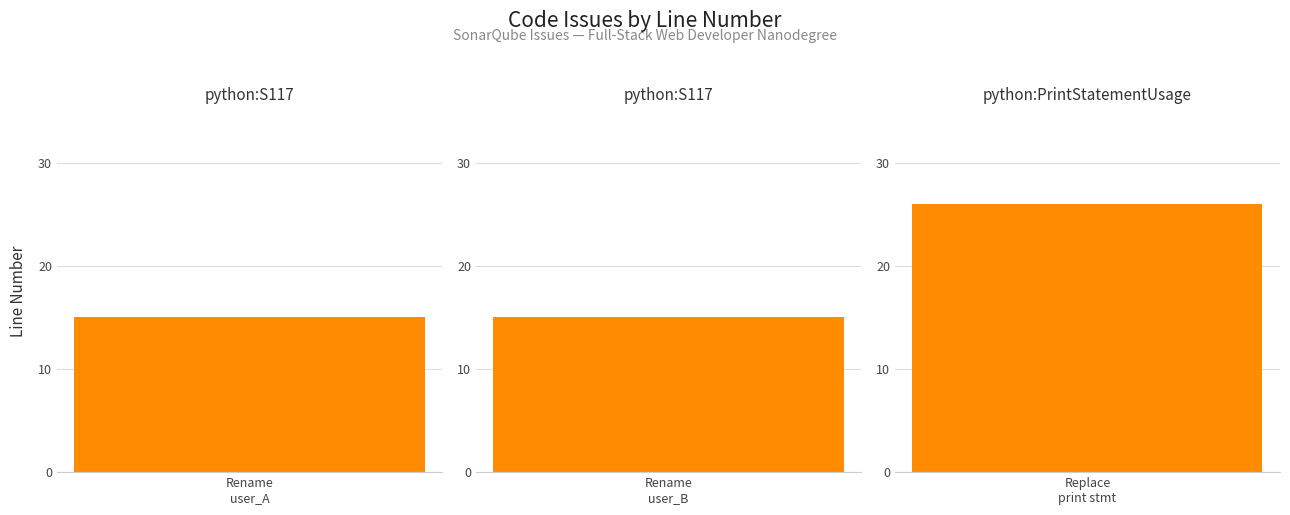

Approximately how many times larger is the value at Replace print statement compared to Rename parameter user_A?

1.7